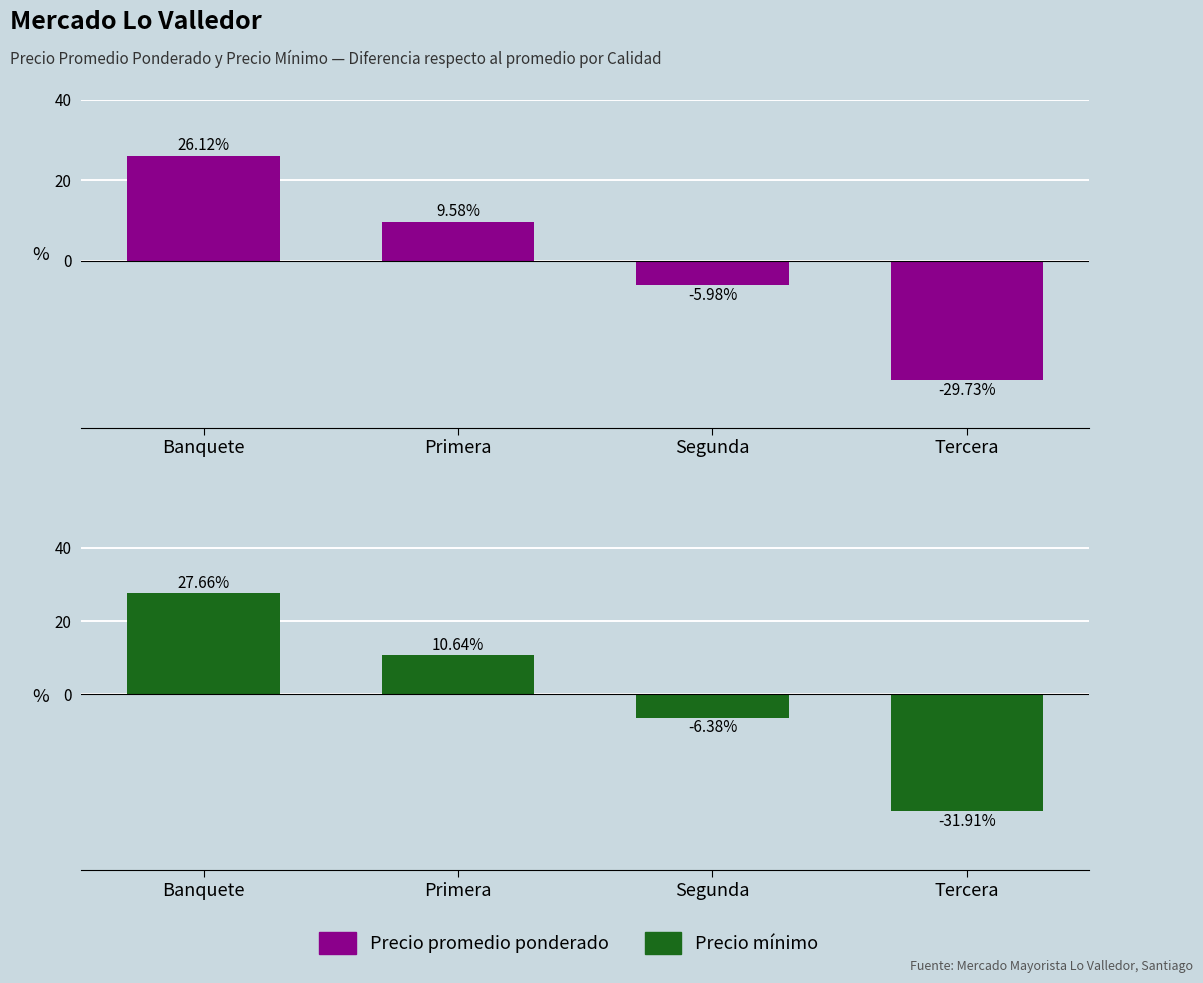

What is the label of the 1st bar from the right?

Tercera